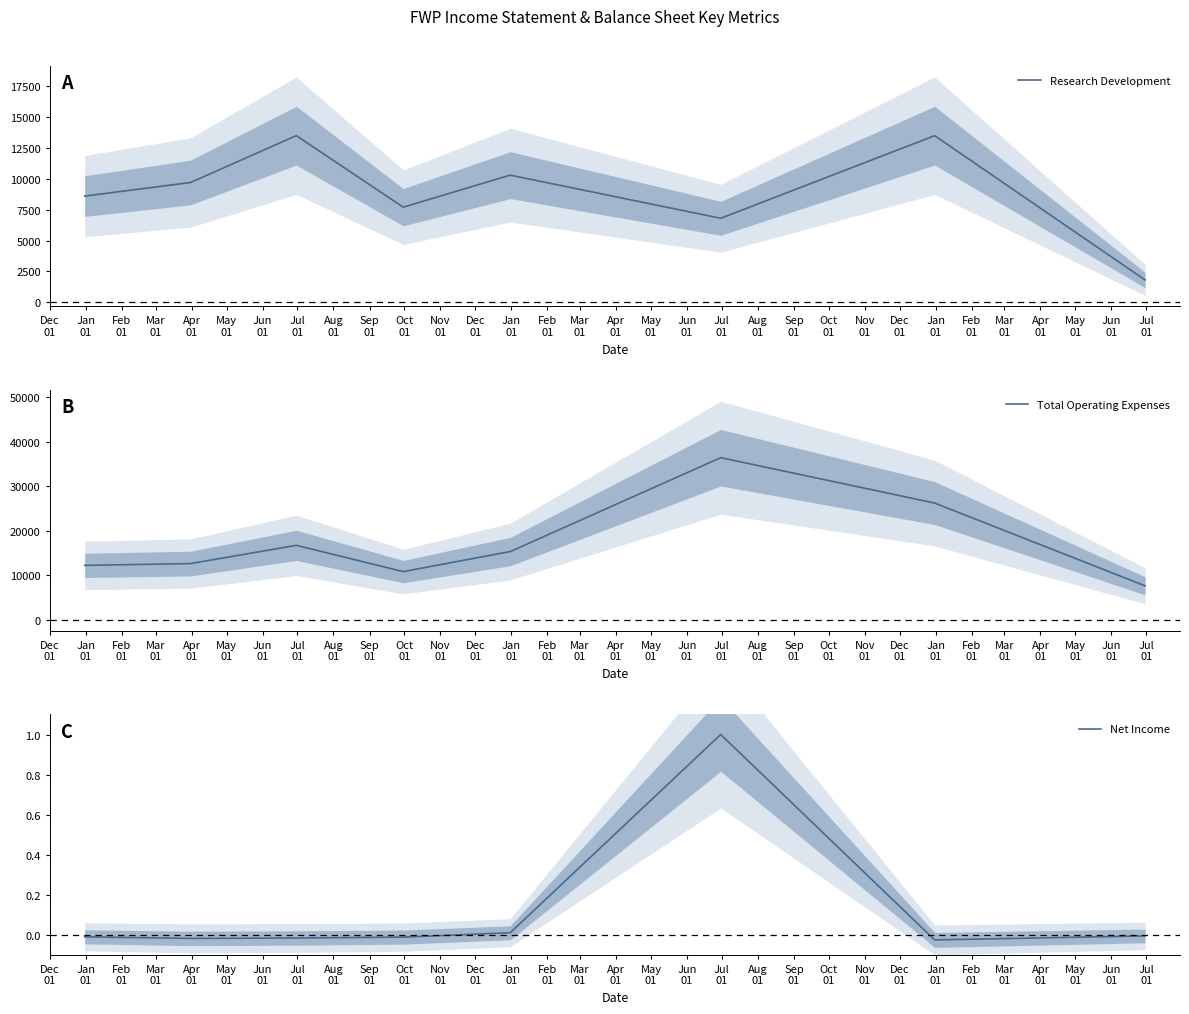

How many interior local peaks does the Net Income series have?

1